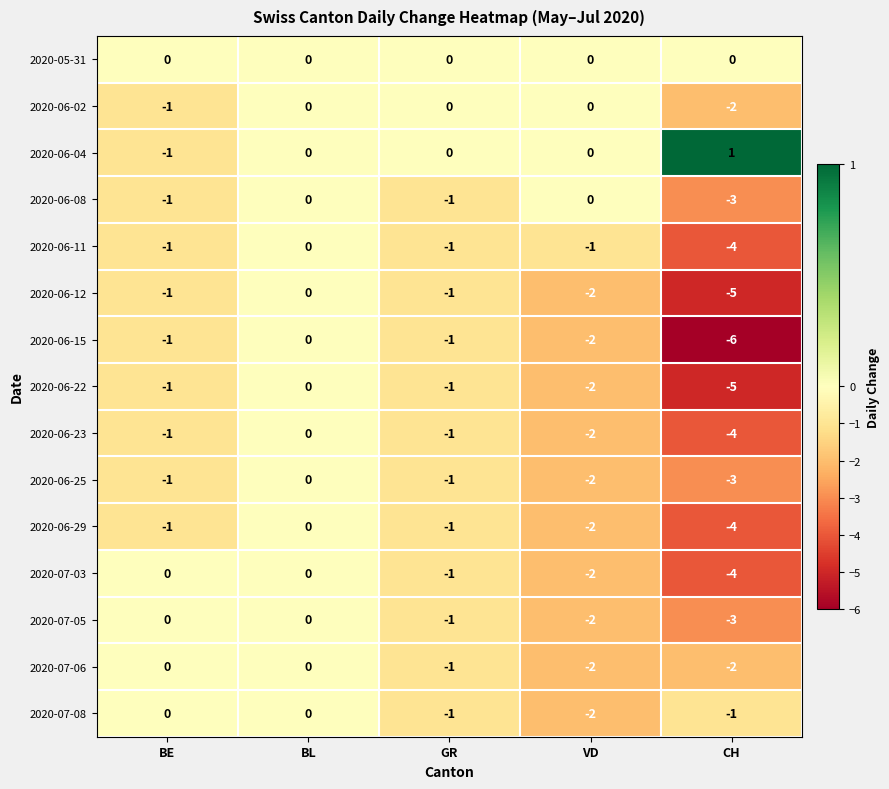

What is the difference between the second highest and minimum values in the 2020-06-11 series?

3